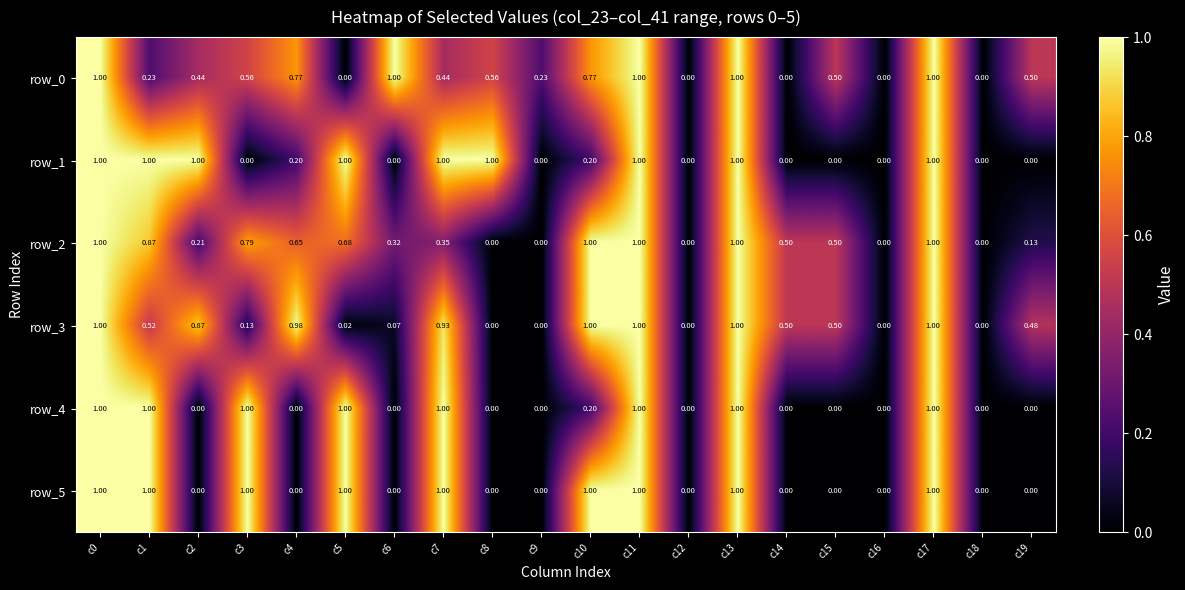

Is the value of row_3 at c3 greater than the value of row_1 at c4?

No